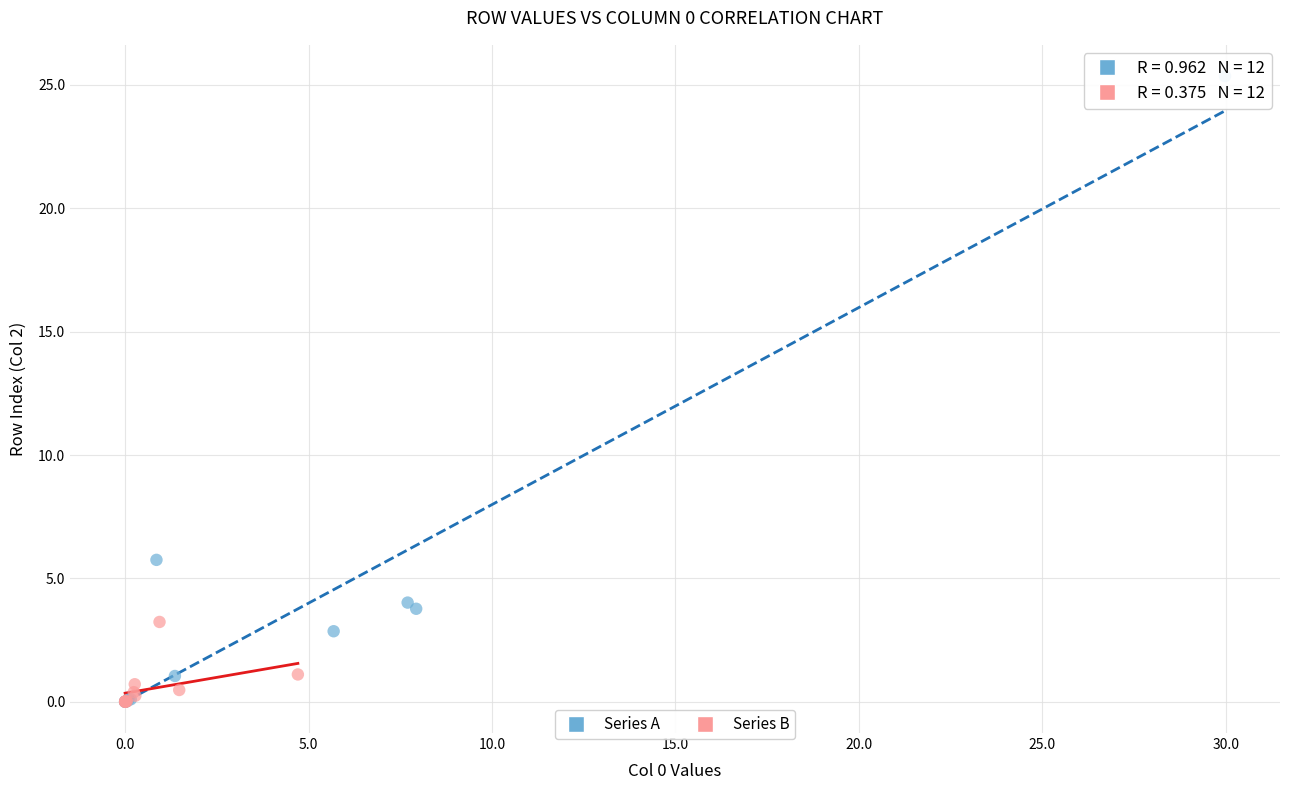

Which series reaches the maximum Y coordinate?

Series A